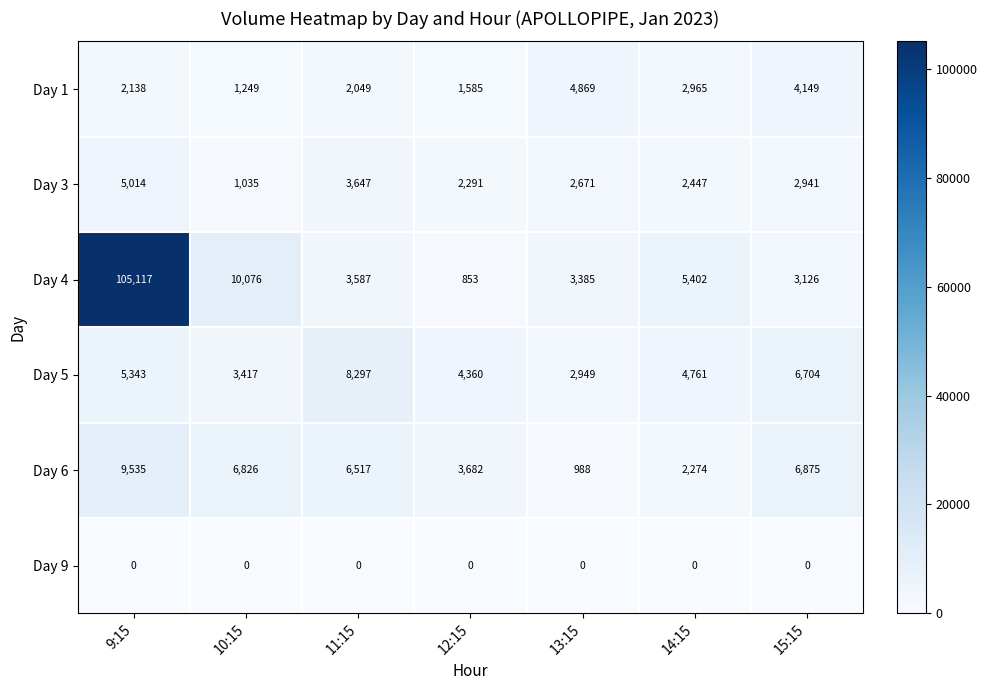

What is the greatest value displayed?

105117